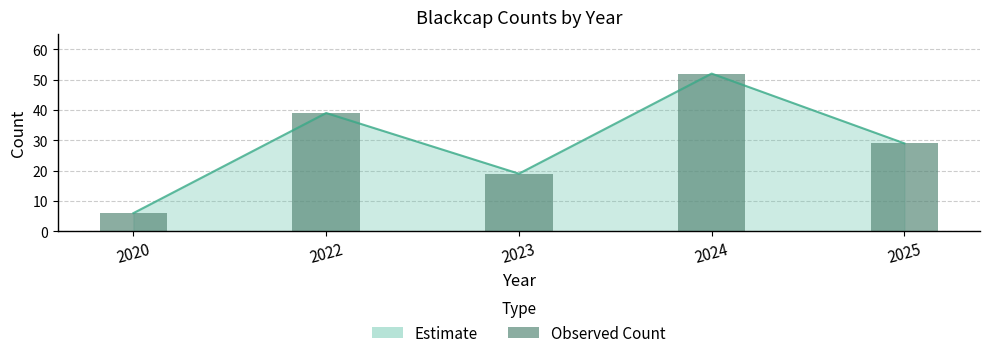

Rank the categories by value from lowest to highest.

2020, 2023, 2025, 2022, 2024